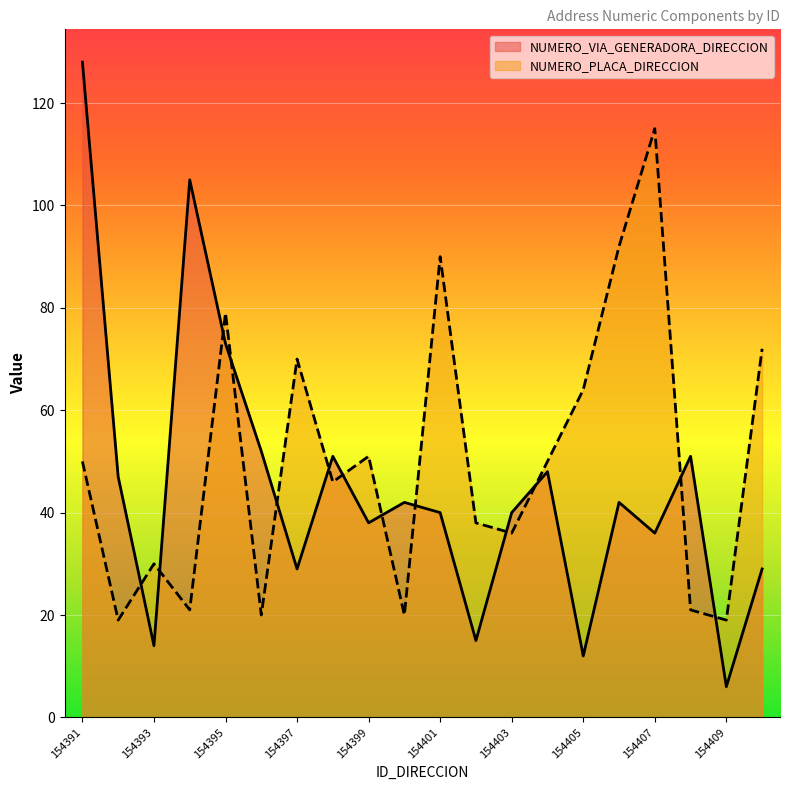

What is the spread (max minus min) of values at 154402?

23